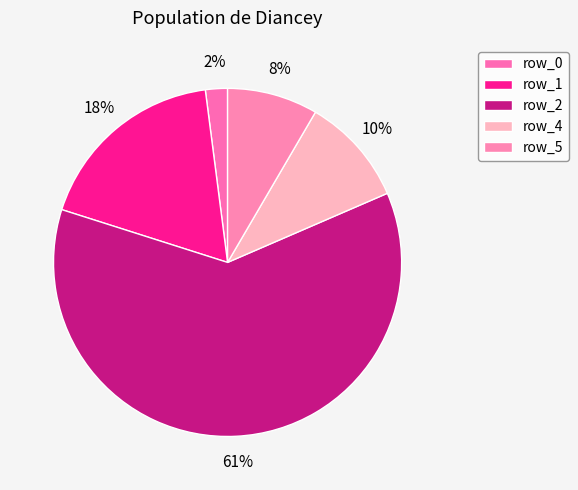

Does row_4 account for over 50% of the chart?

No